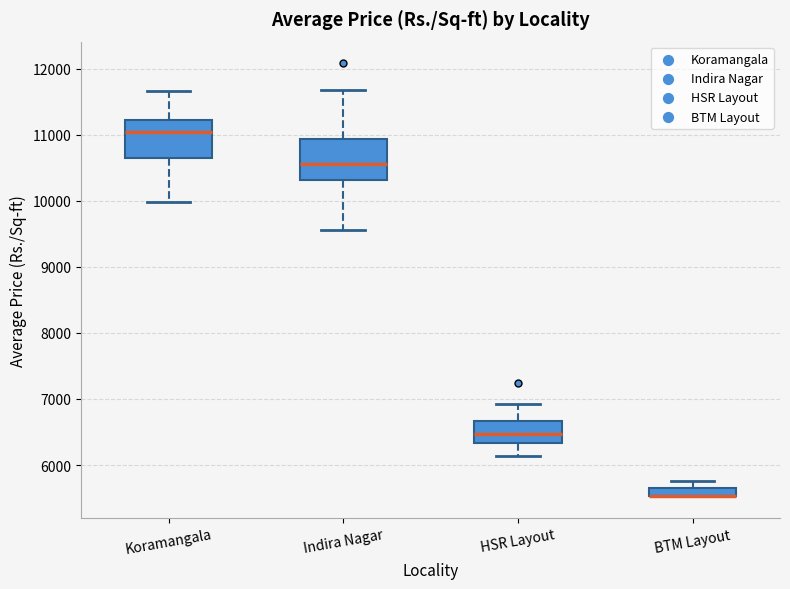

Where does the upper whisker of the box for Indira Nagar end on the y-axis? The values are not printed on the chart, so give them approximately, as read against the axis.

11700